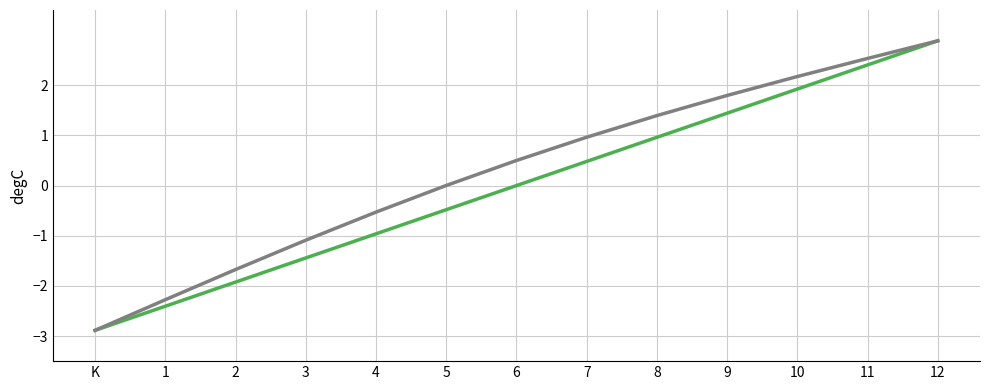

What is the difference between the highest and lowest values at 7?

0.5